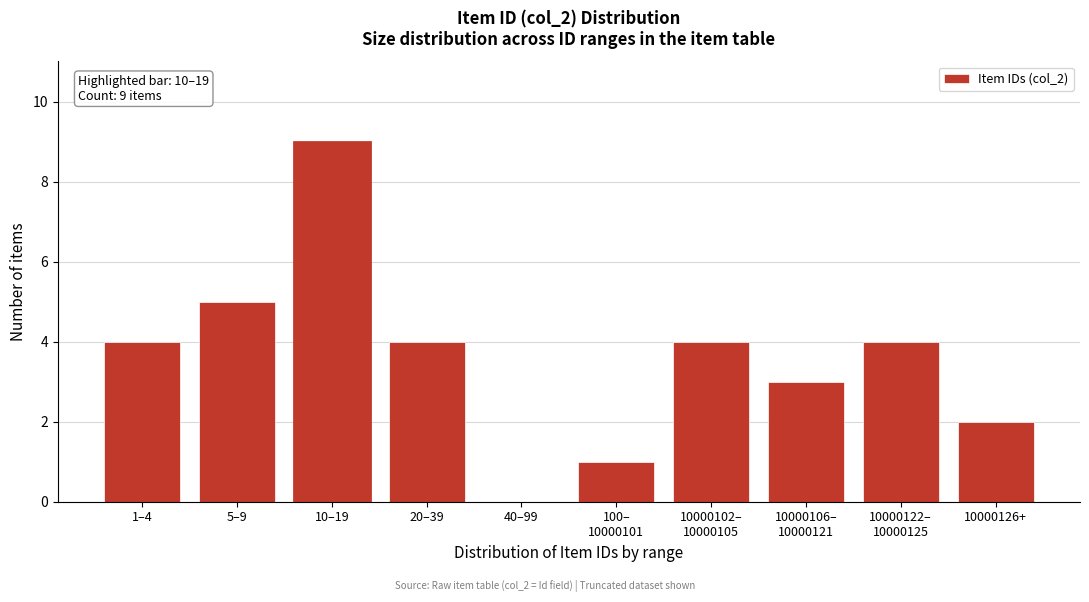

What is the sum of all values?

36